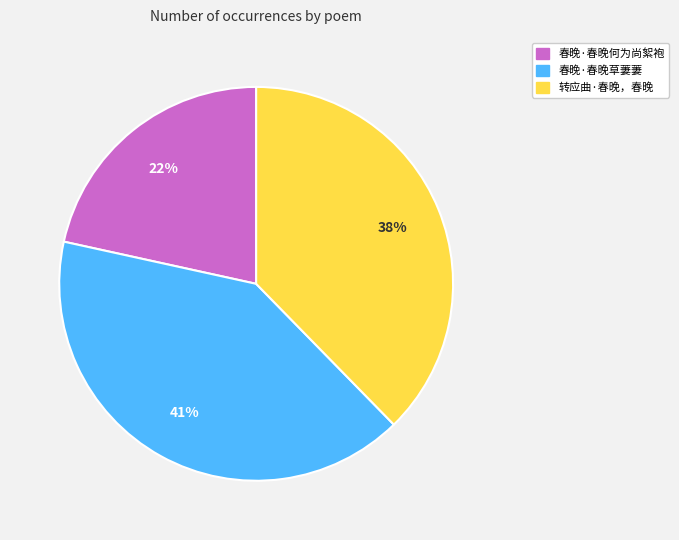

Which has a higher value, 春晚·春晚草萋萋 or 春晚·春晚何为尚絮袍?

春晚·春晚草萋萋